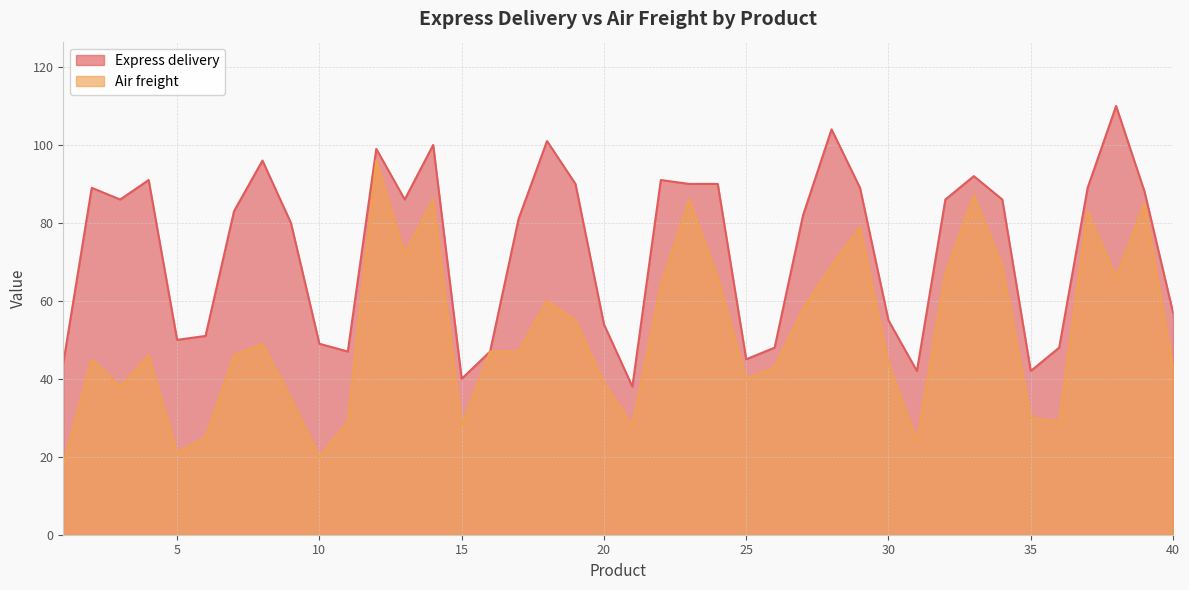

What is the difference between the second highest and second lowest values in the Air freight series?

67